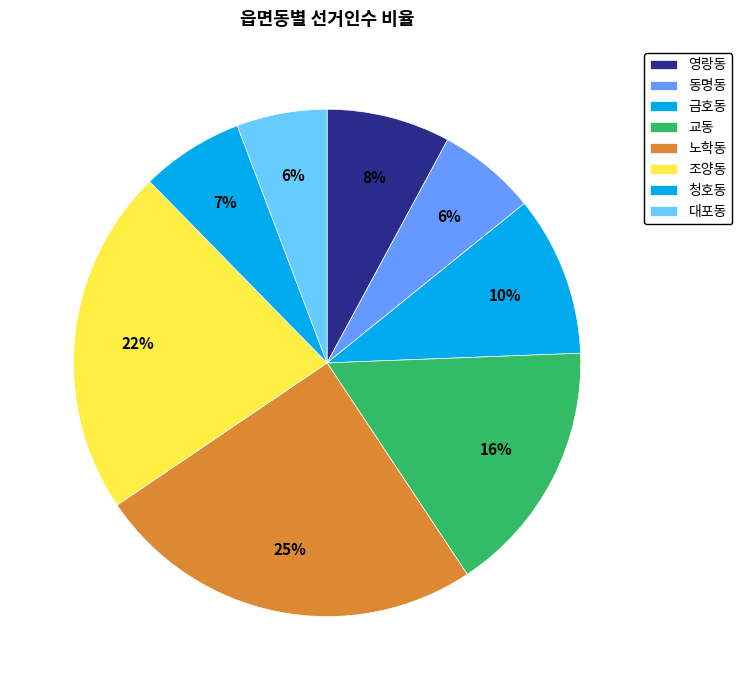

What percentage is the 청호동 slice, to the nearest percent?

7%